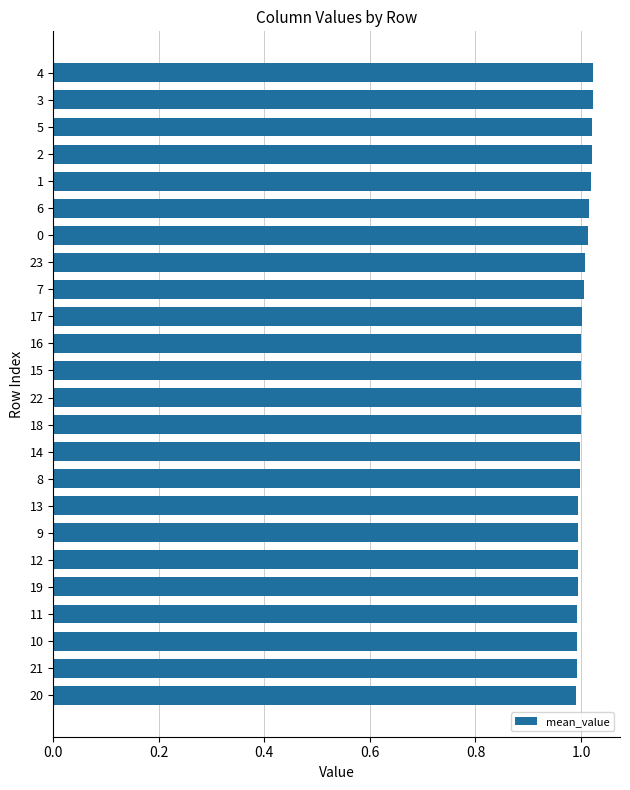

What is the sum of all values?

24.1